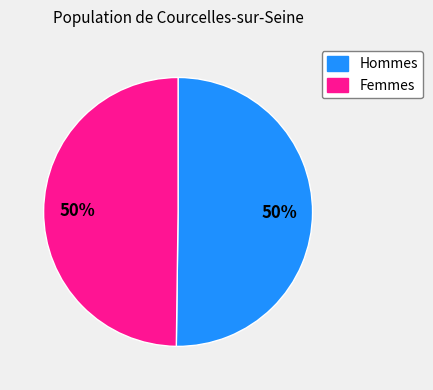

What percentage is the Femmes slice, to the nearest percent?

50%